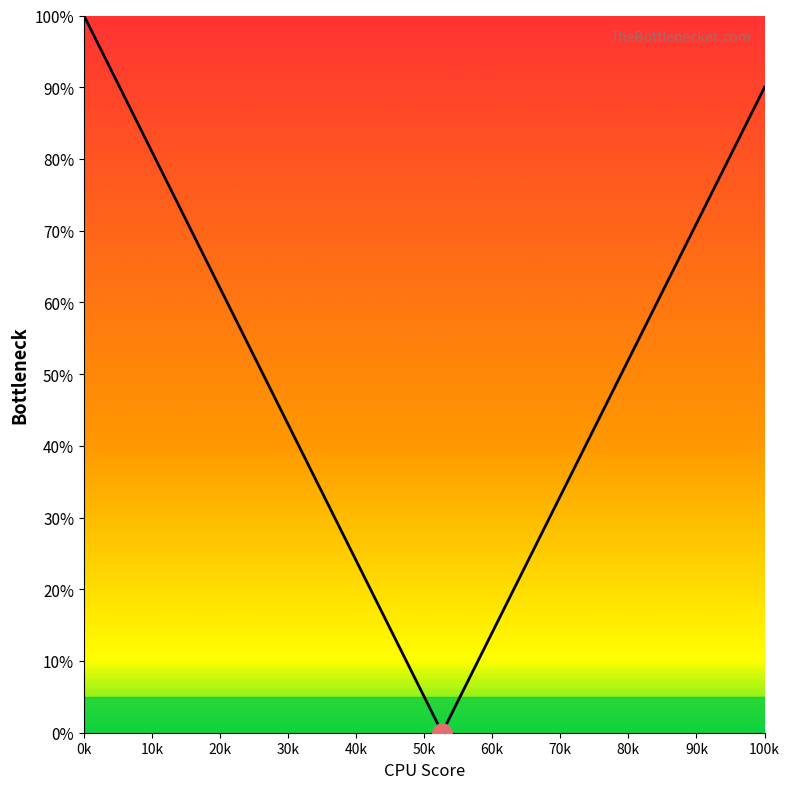

What is the greatest value displayed?

100